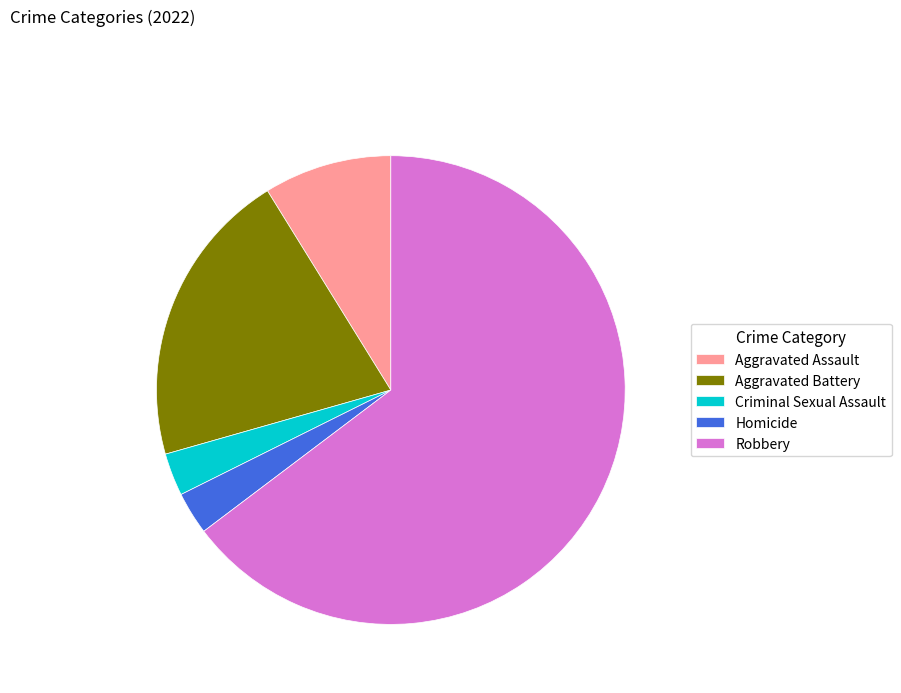

How many segments does this pie chart have?

5